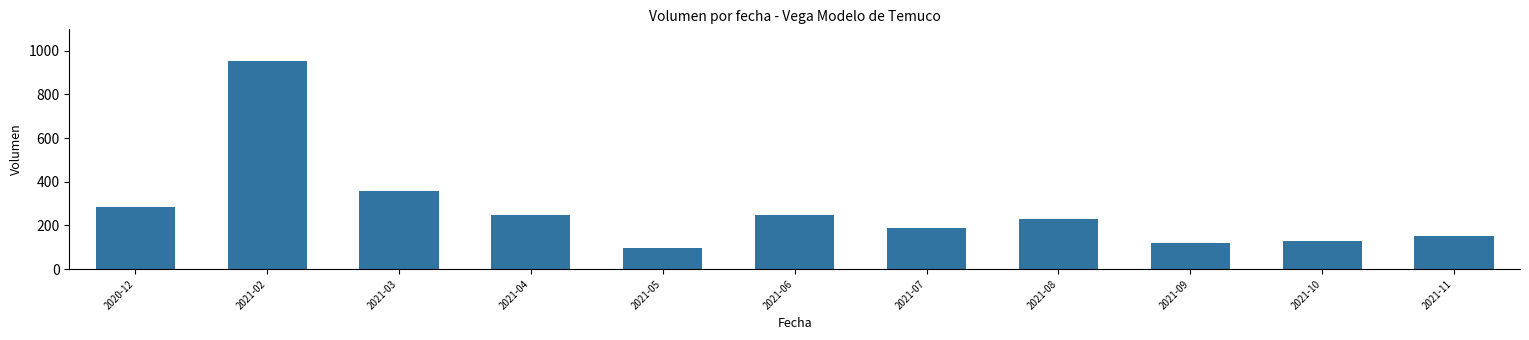

What is the label of the 7th bar from the right?

2021-05